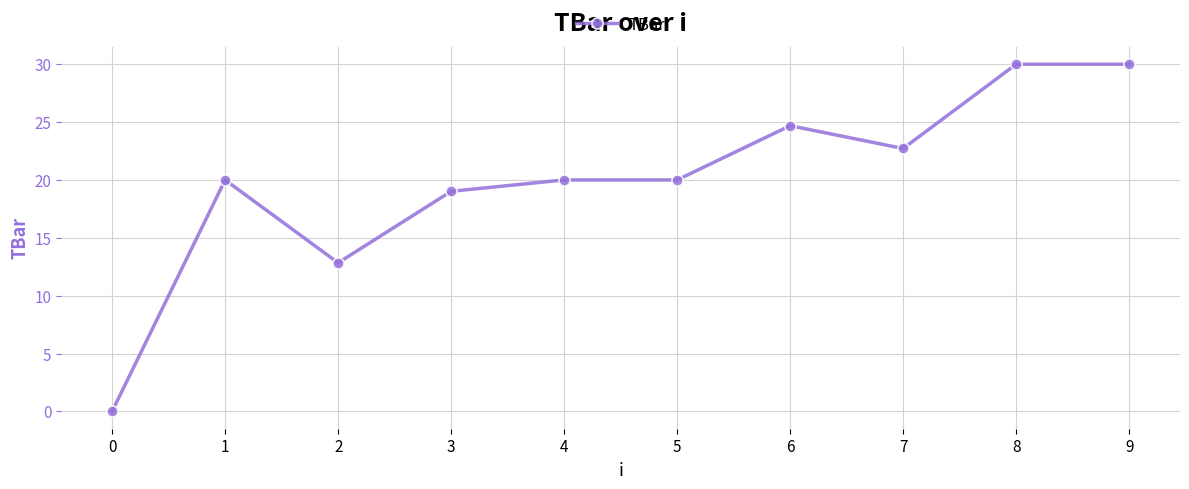

Between 9 and 5, which is larger?

9